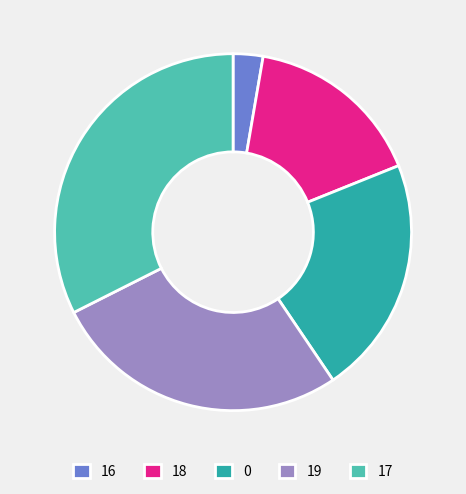

Is there a majority slice in this chart?

No